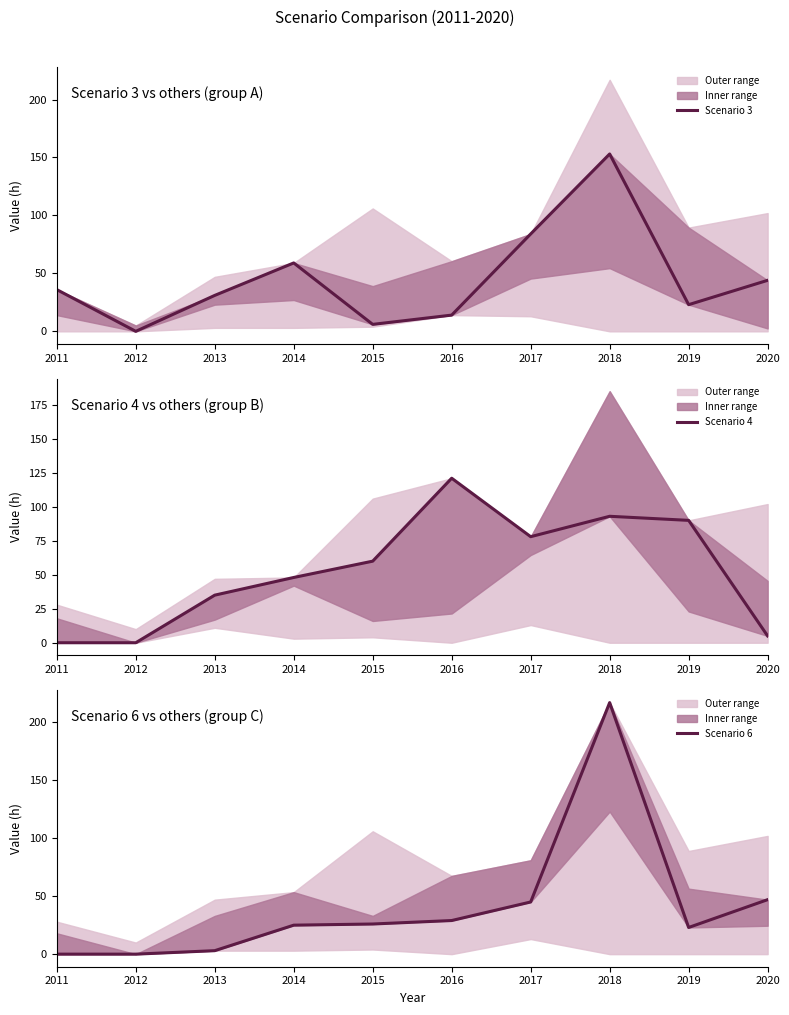

Which series has the largest range (max minus min)?

Scenario 6